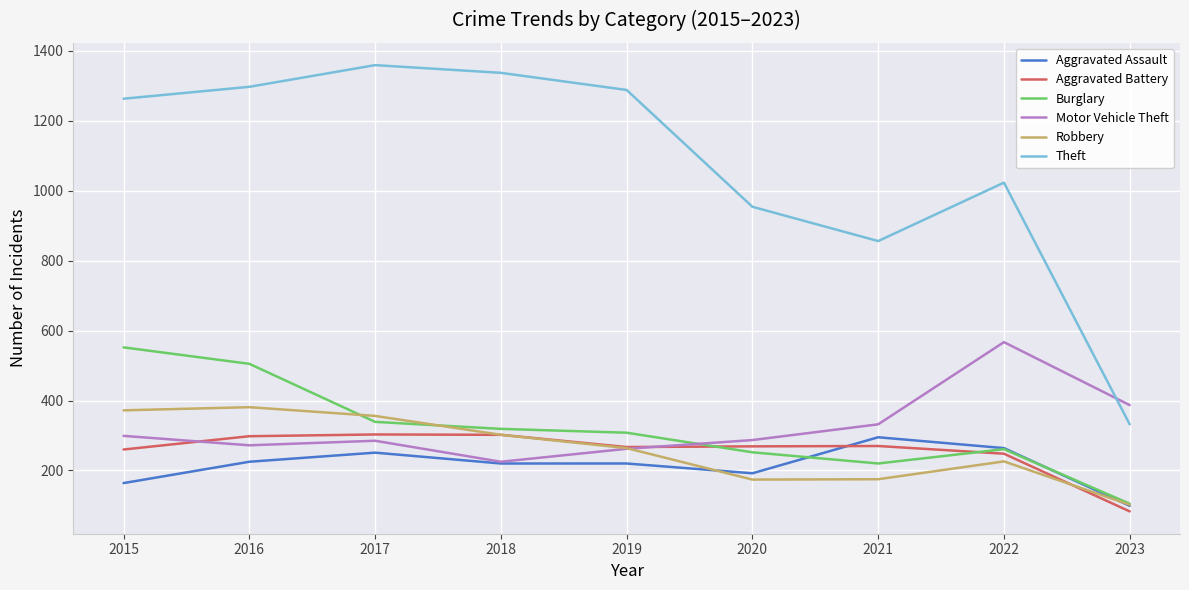

Where do Aggravated Battery and Aggravated Assault first cross each other?

2020 and 2021